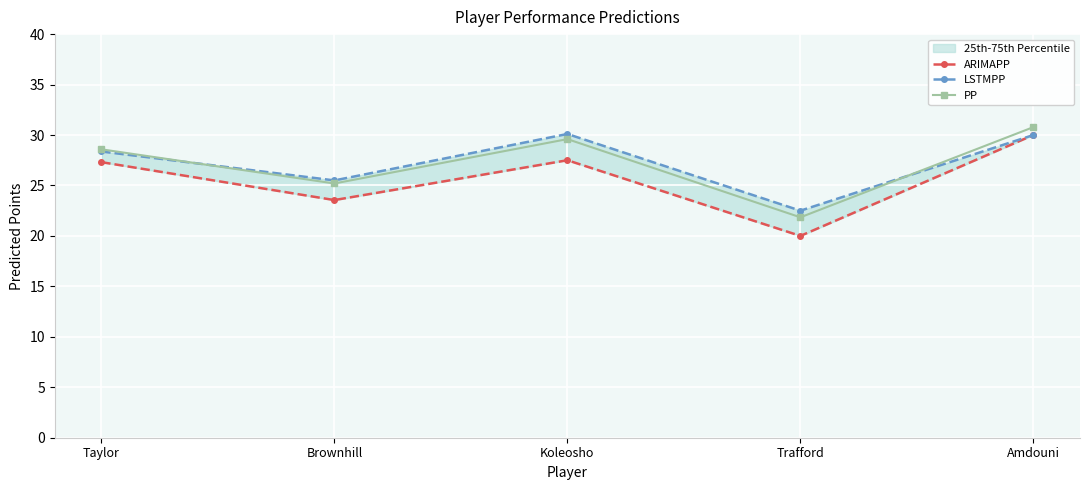

The ARIMAPP series shows 27.3 at Taylor. True or false?

True